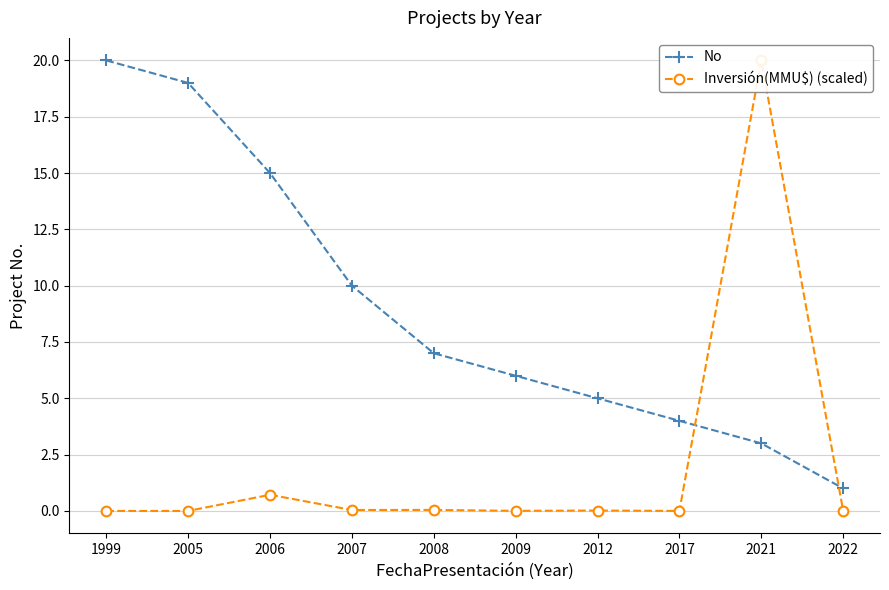

What is the lowest value of the No series?

1